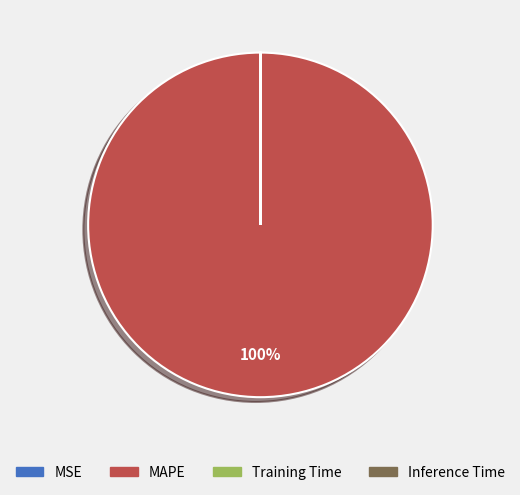

To the nearest percent, what is the average slice percentage?

25%